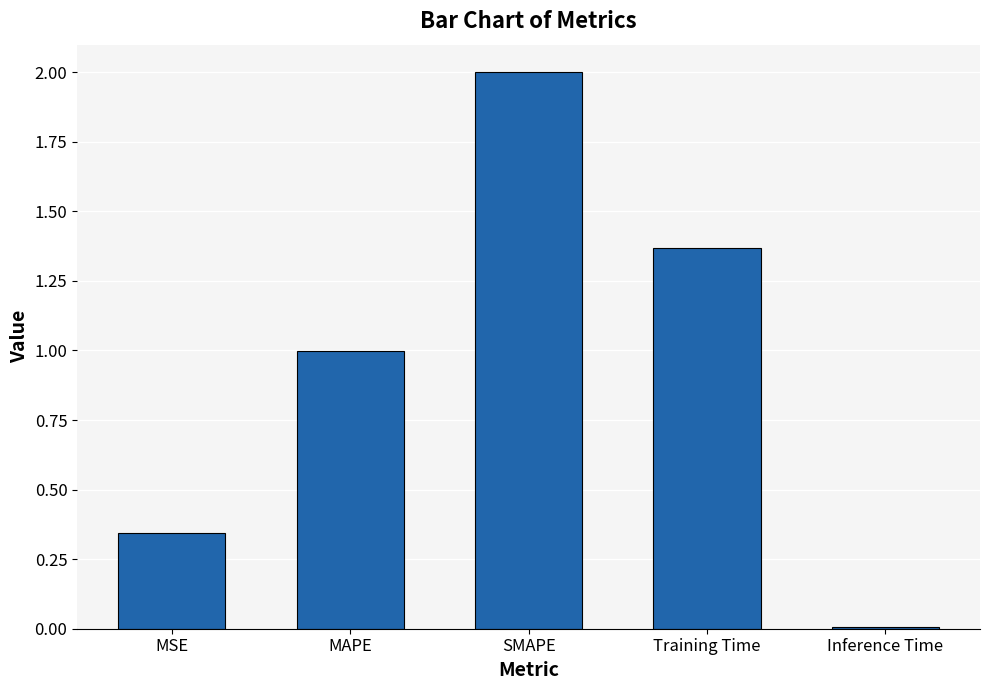

What is the average value?

0.9